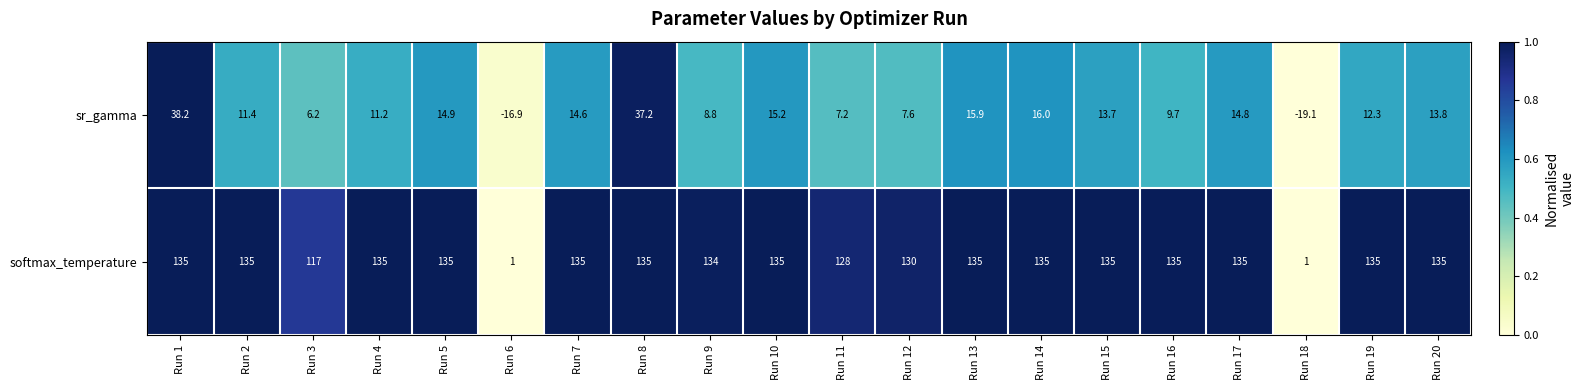

Where is sr_gamma nearest to the value 9?

Run 9